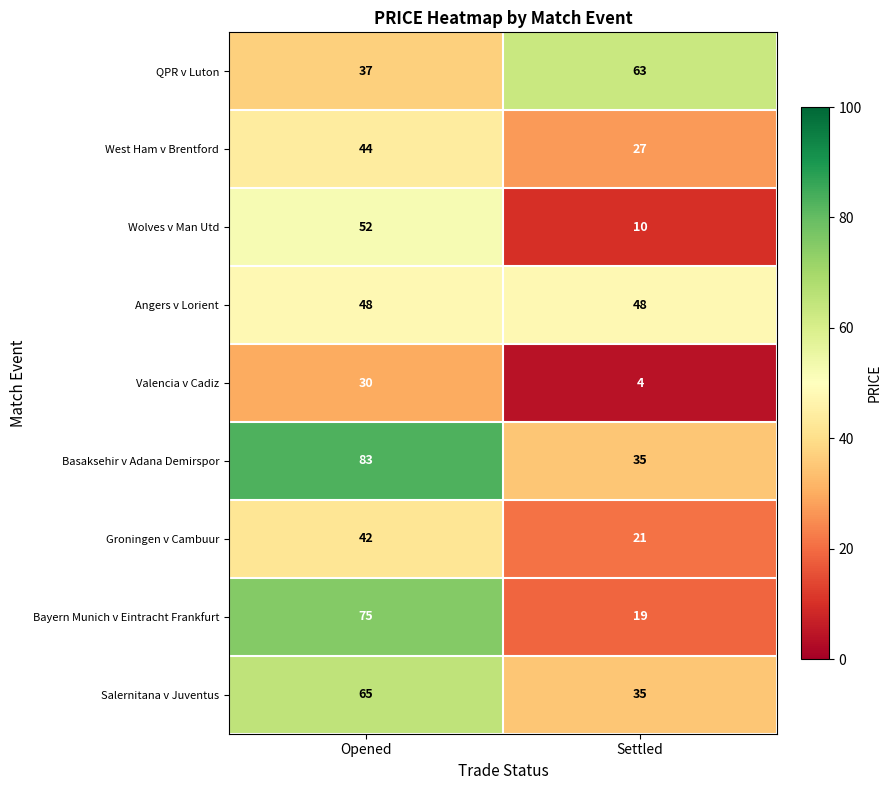

The Angers v Lorient series shows 48 at Settled. True or false?

True